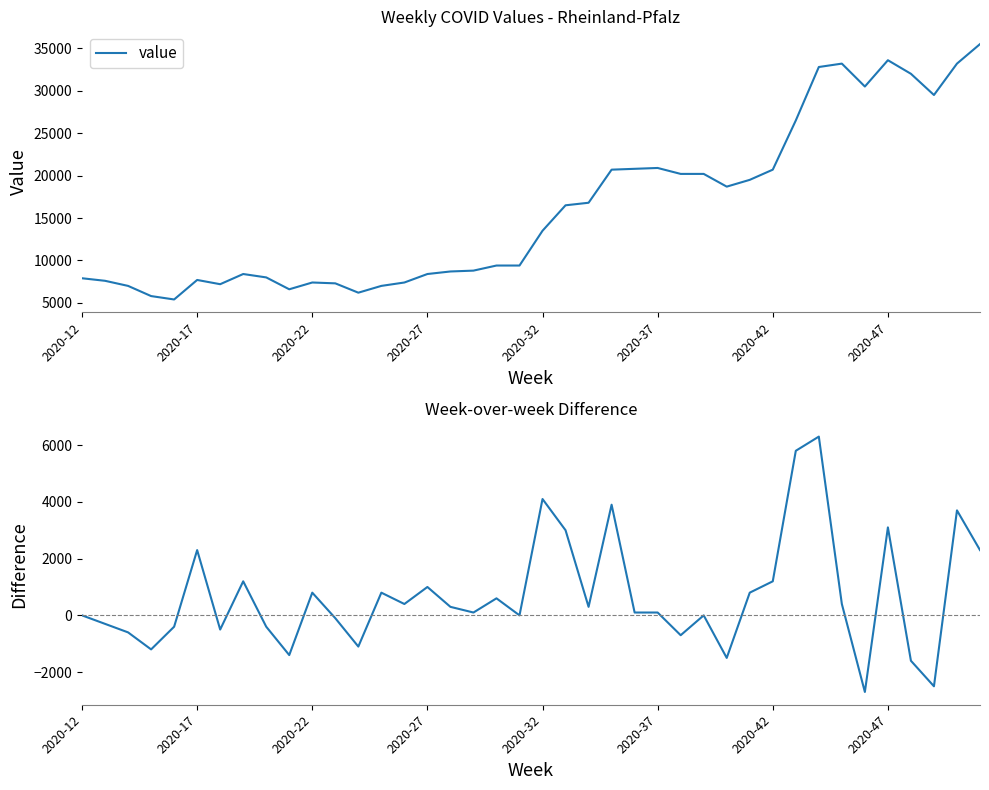

The value of value at 2020-32 is 13500. True or false?

True